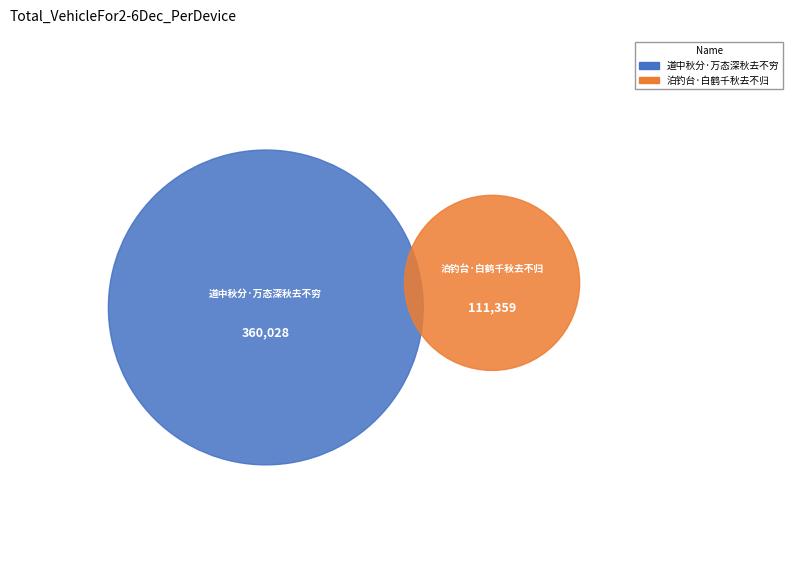

What percentage is the 泊钓台·白鹤千秋去不归 slice, to the nearest percent?

24%